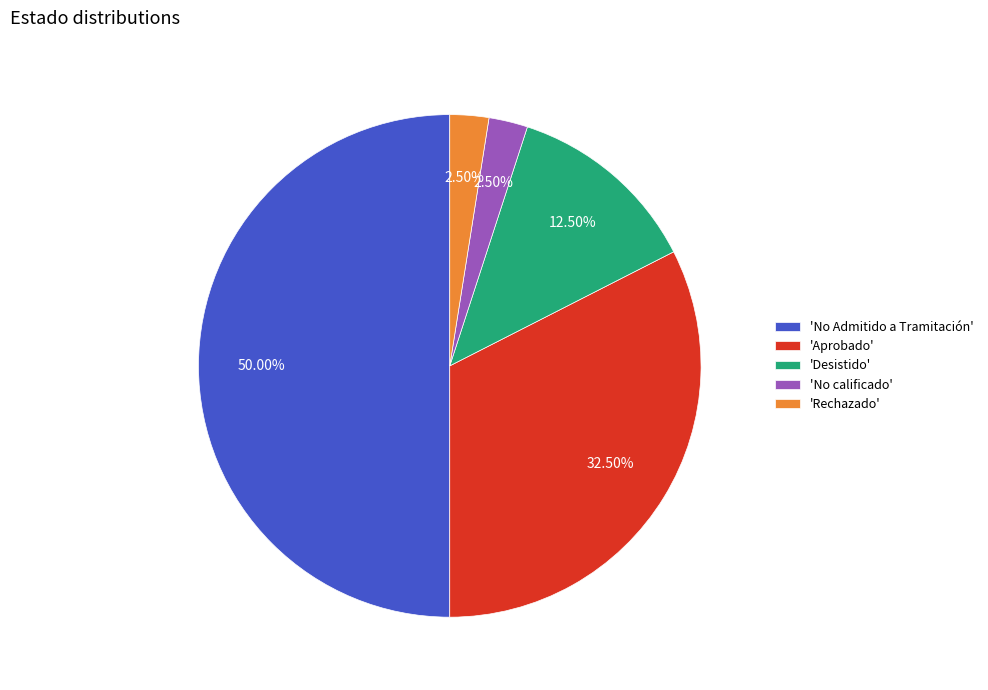

What is the ratio of the value at 'Aprobado' to the value at 'No Admitido a Tramitación'?

0.7